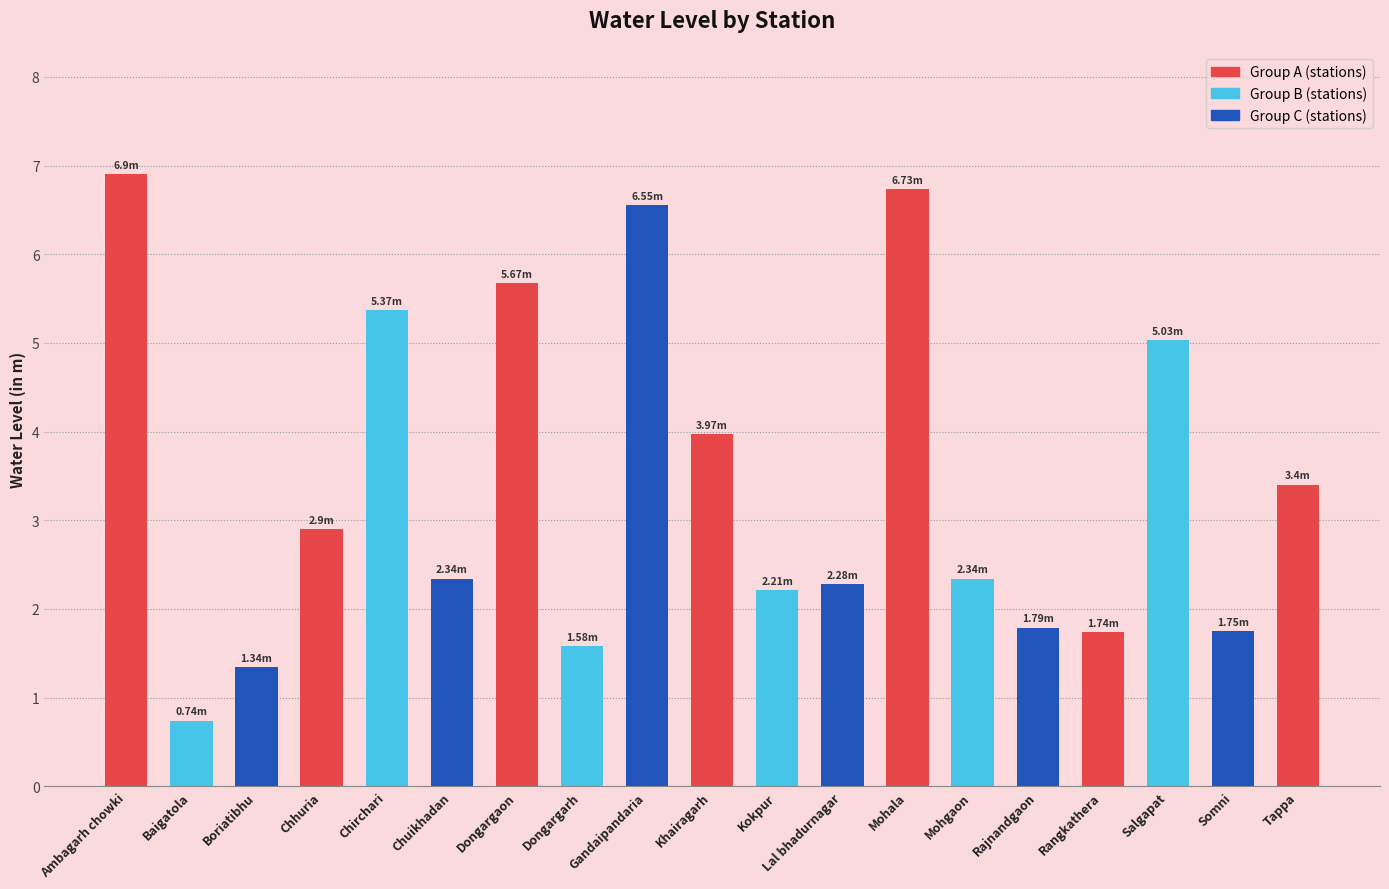

What is the difference between the values at Gandaipandaria and Kokpur?

4.3